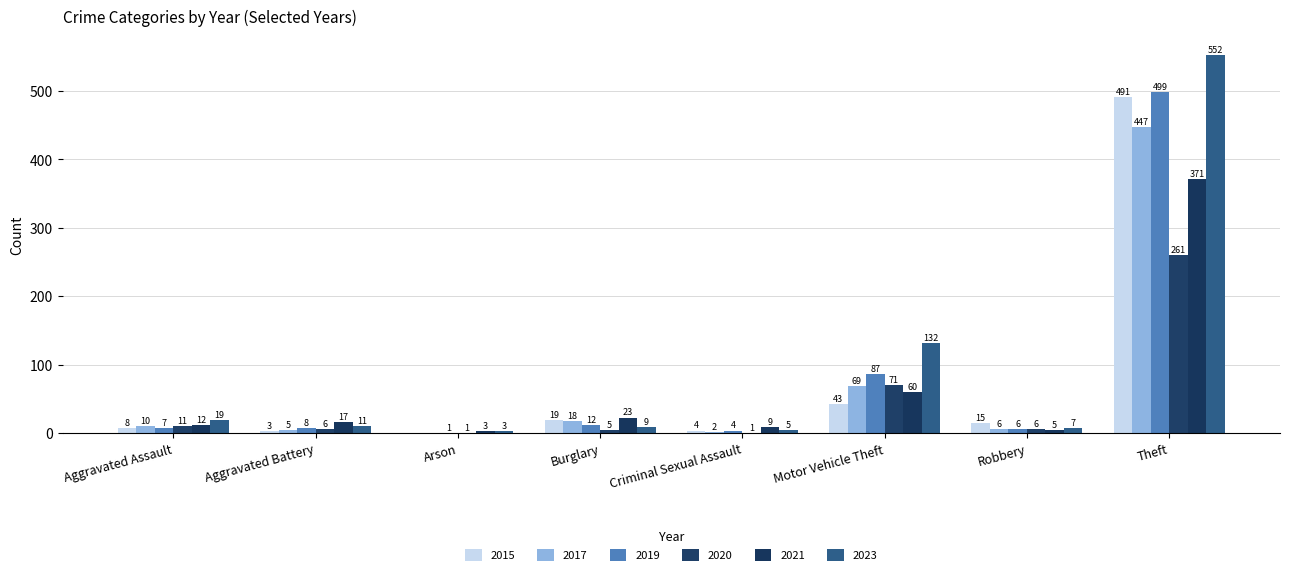

The value of 2021 at Burglary is 23. True or false?

True